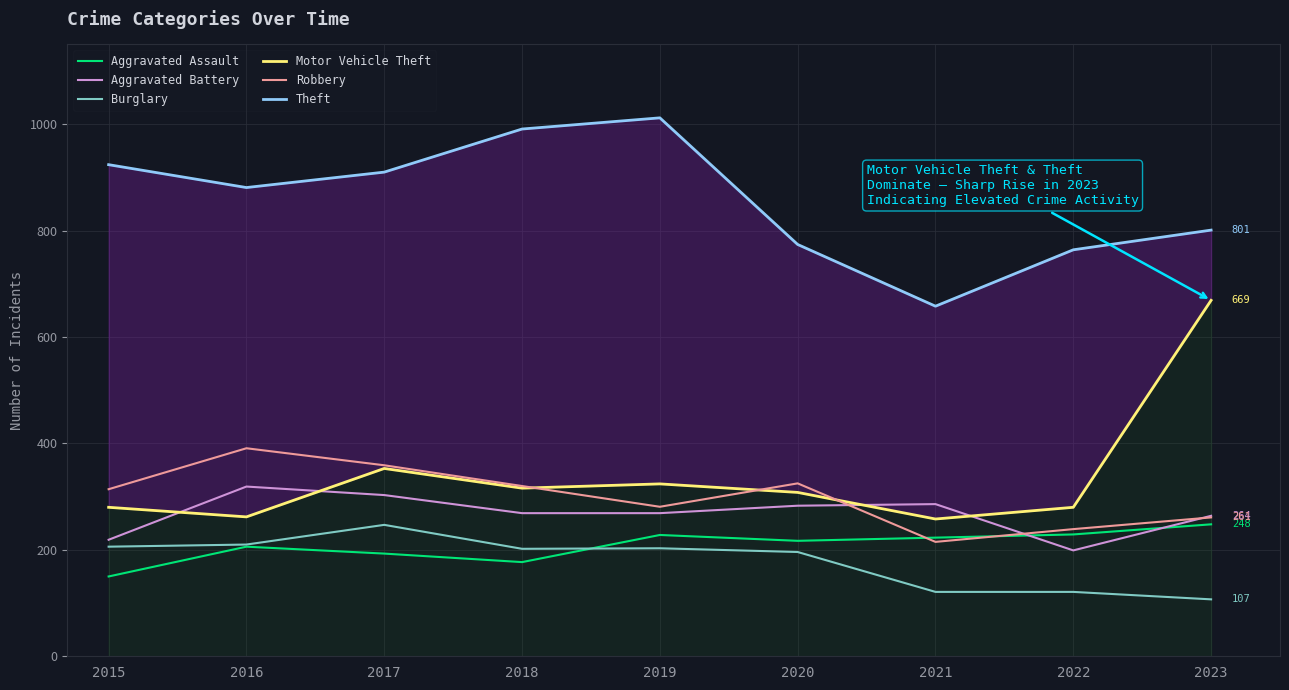

In Burglary, how many points are lower than both neighbors (excluding endpoints)?

1